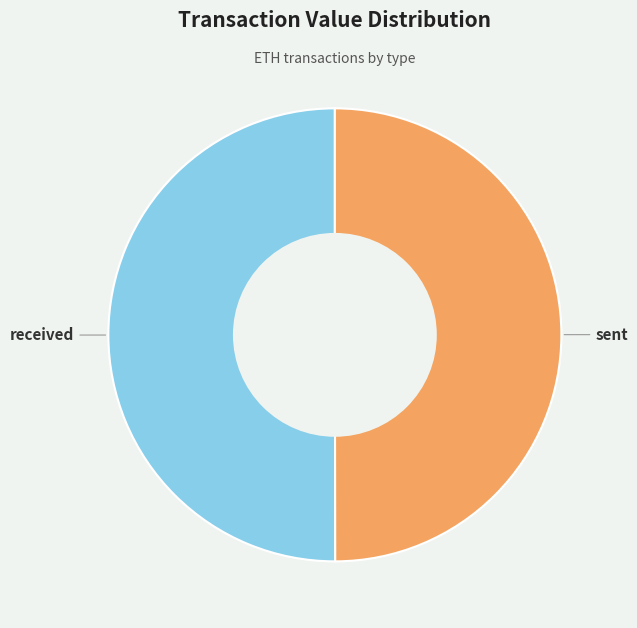

Is it true that sent is 50% of the pie?

True